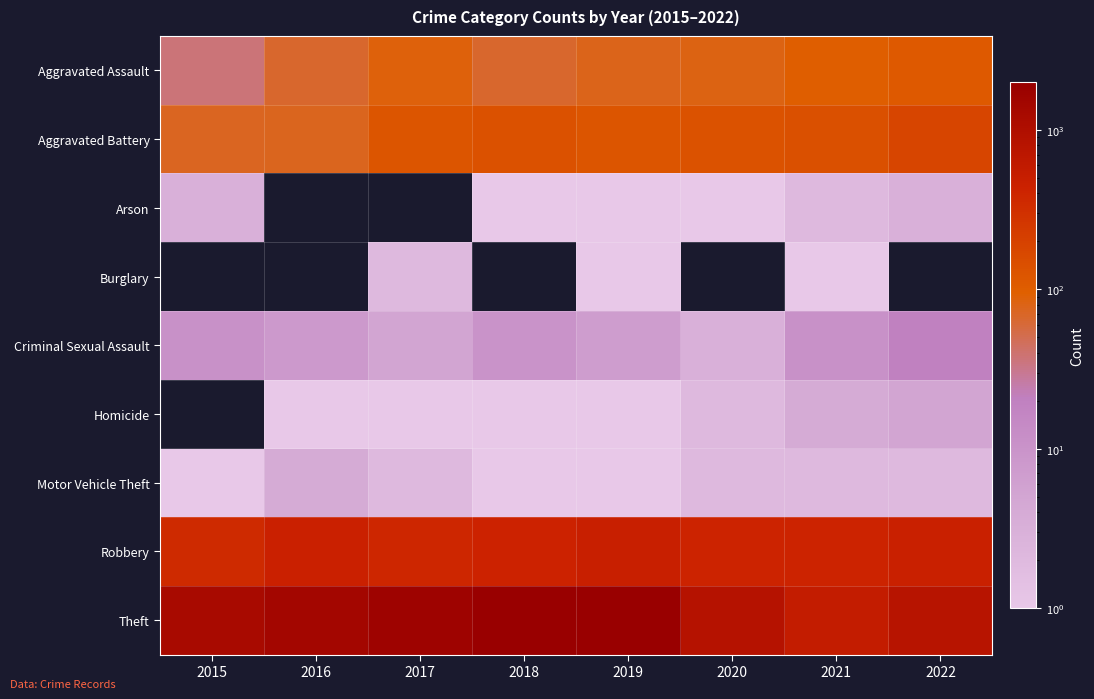

What is the spread (max minus min) of values at 2017?

1679.0